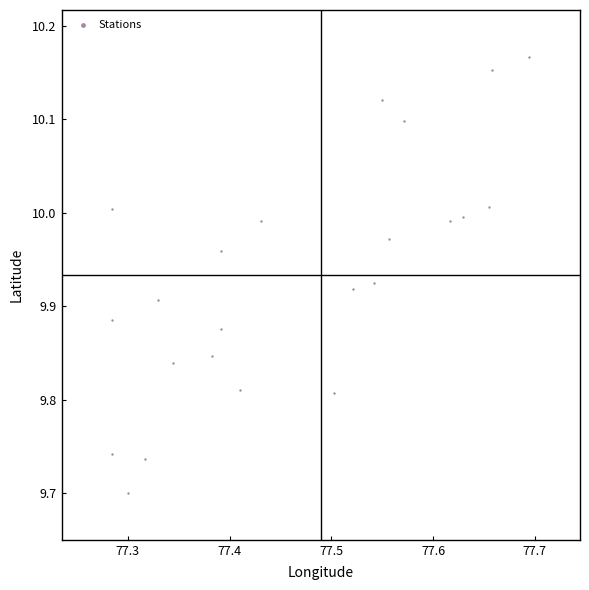

What is the range of Y values (max minus min)?

0.5